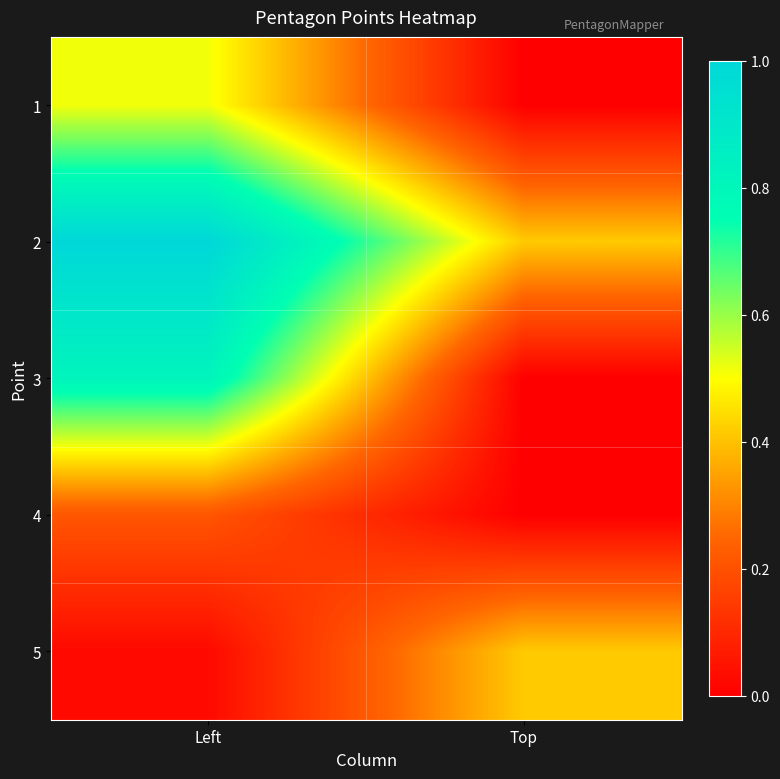

How many categories are shown in the chart?

2